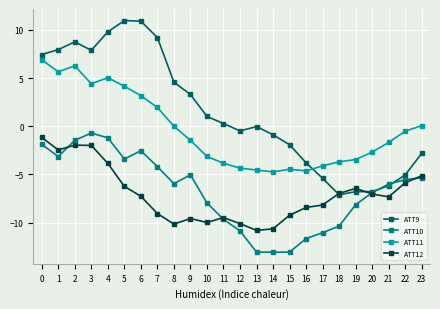

Rank the series by their maximum value, from highest to lowest.

ATT9, ATT11, ATT10, ATT12